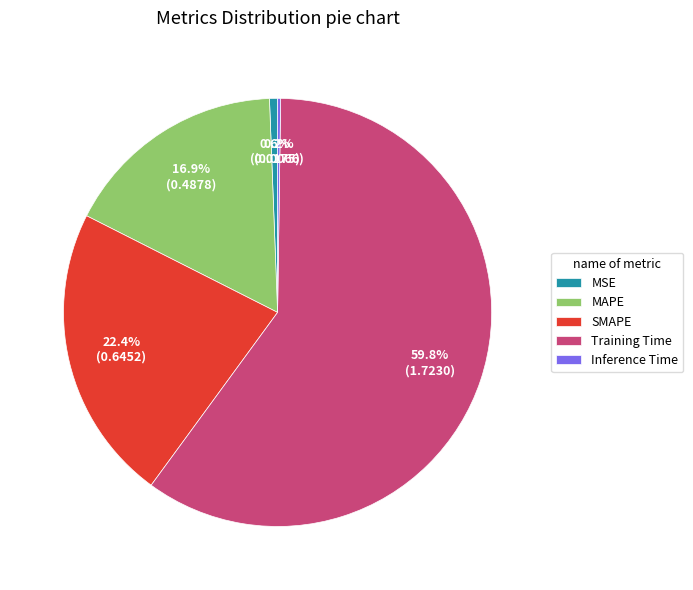

Is the sum of MSE and SMAPE greater than half?

No